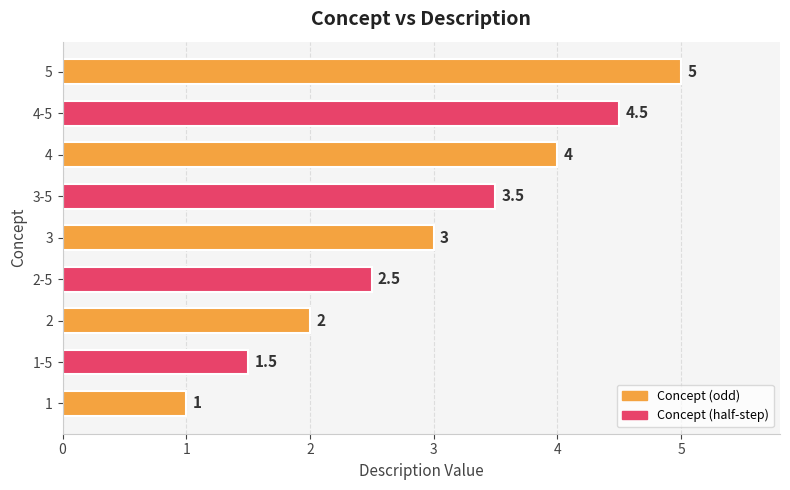

What is the ratio of the value at 4 to the value at 1?

4.0